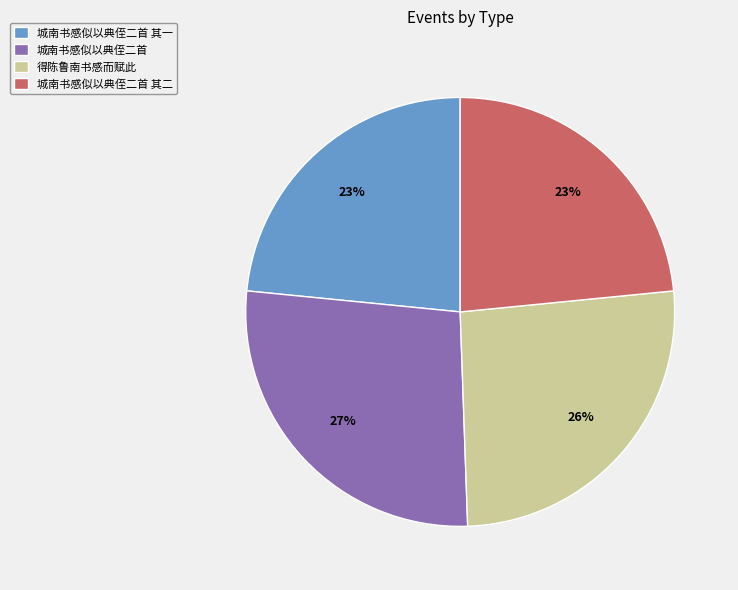

What percentage is the 城南书感似以典侄二首 其二 slice, to the nearest percent?

23%